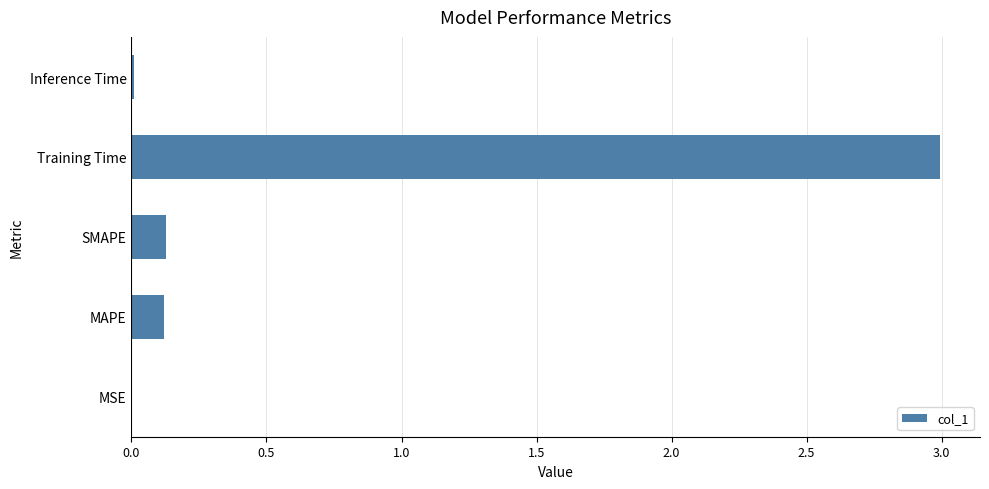

What is the greatest value displayed?

3.0